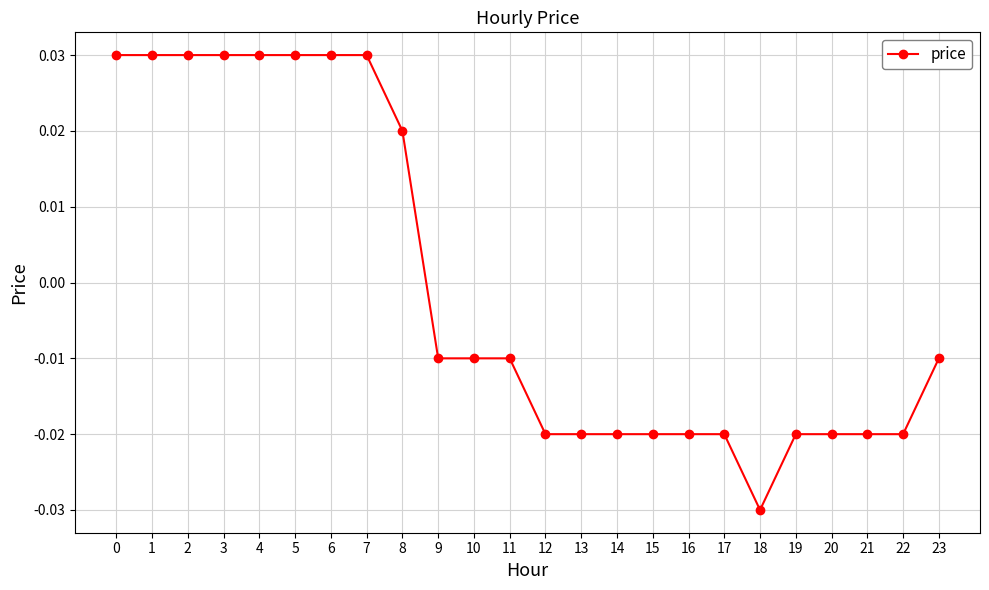

Count the number of data series in this chart.

1